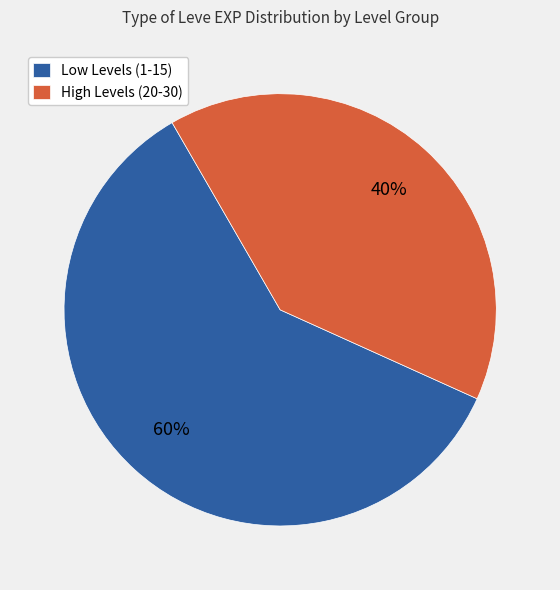

To the nearest percent, what is the average slice percentage?

50%